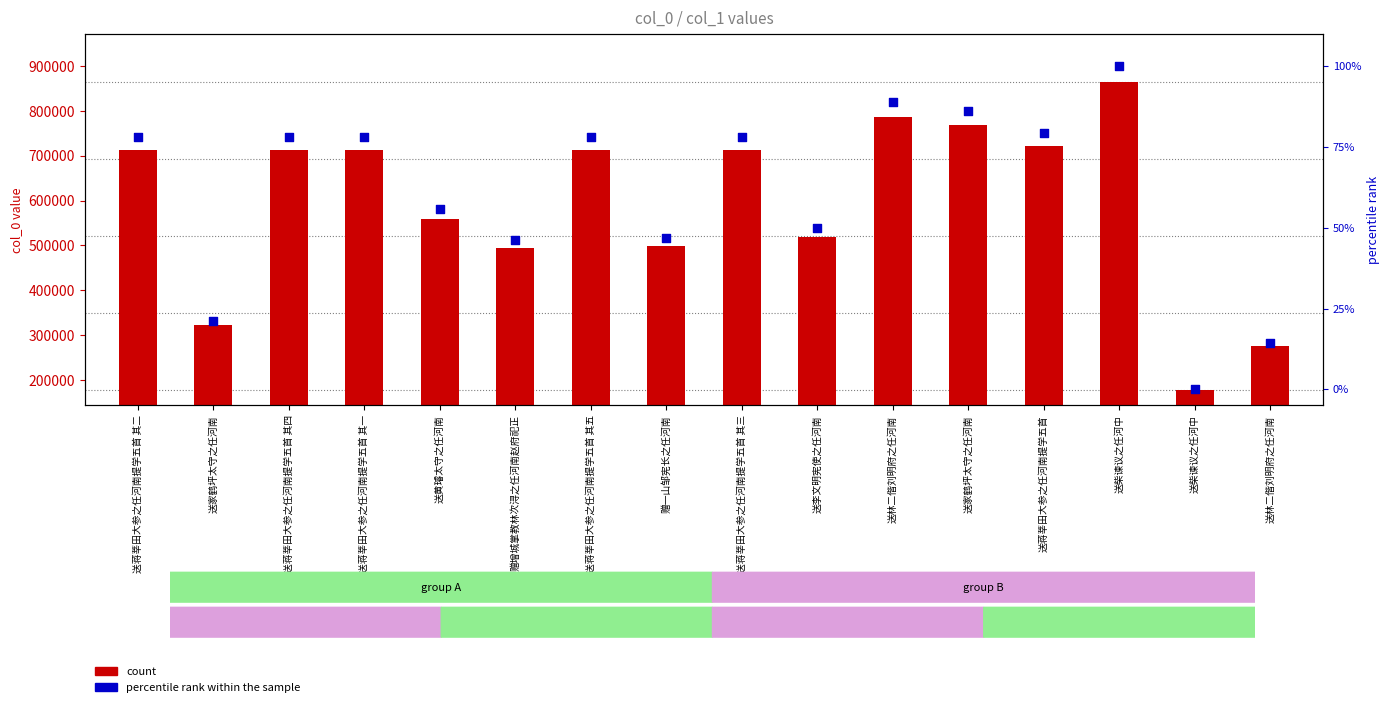

At which category is the sum across all series the highest?

送柴谏议之任河中